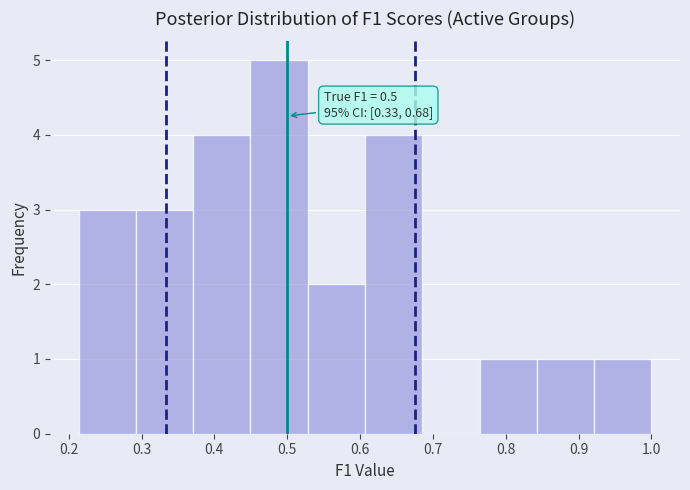

Which range on the x-axis has the tallest bar?

0.45 to 0.53